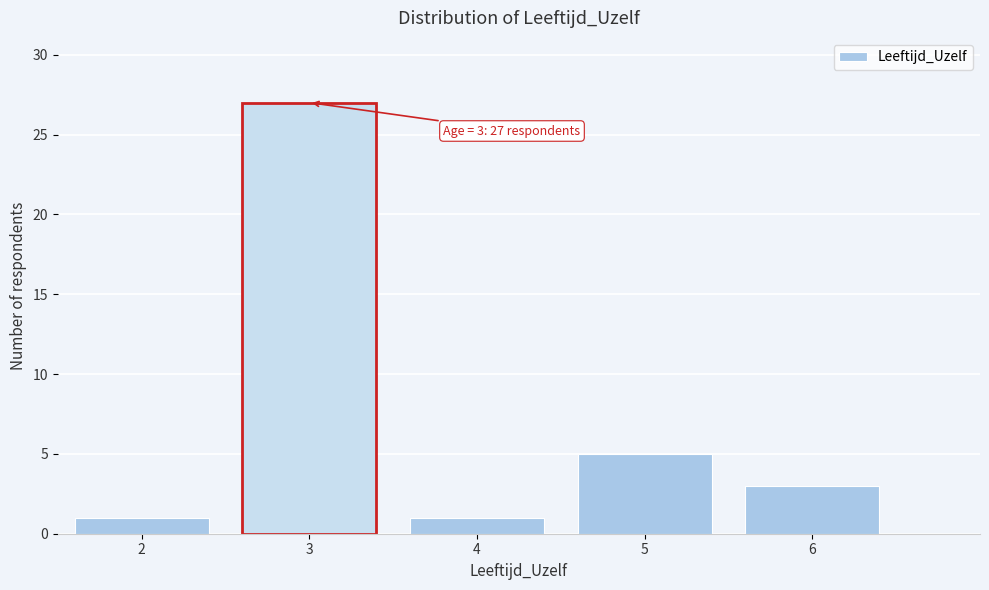

Over which range of the x-axis is the bar tallest?

2.5 to 3.5